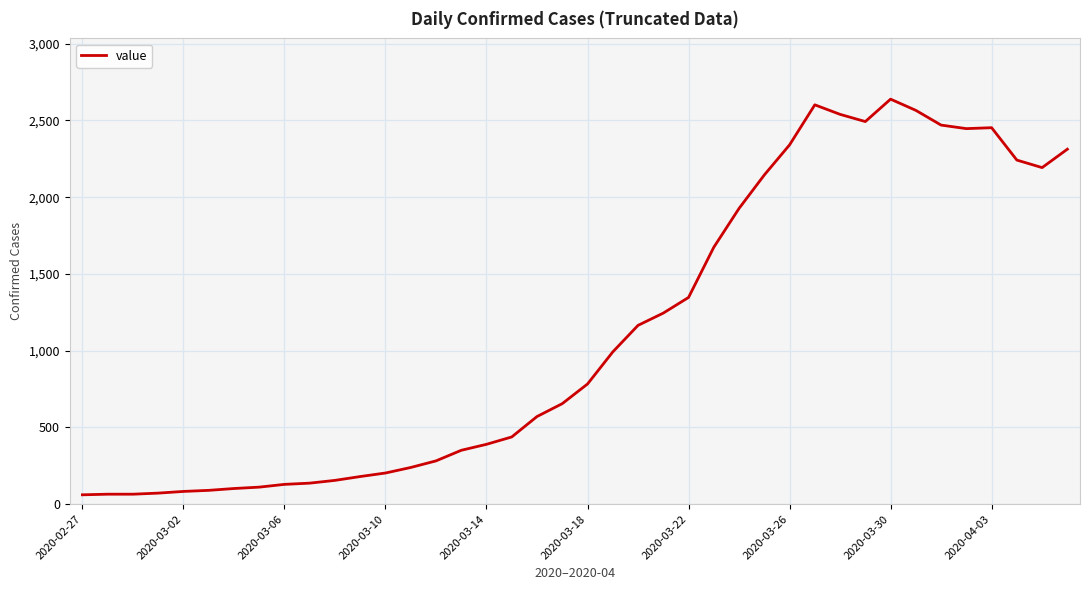

What is the greatest value displayed?

2639